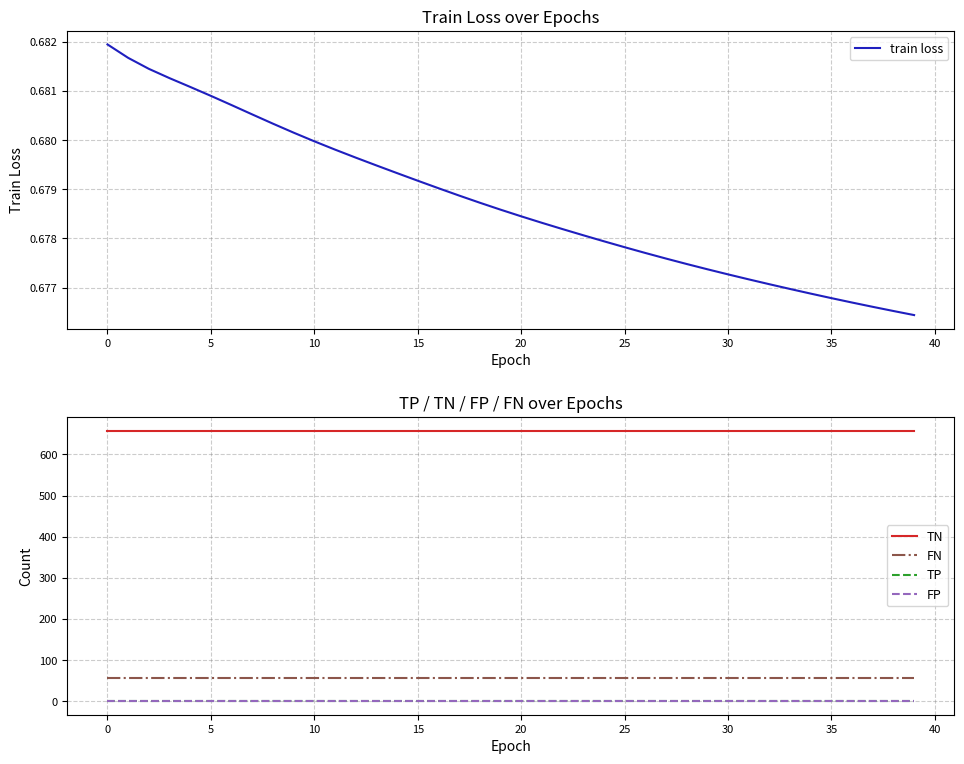

How many distinct data groups are displayed?

5